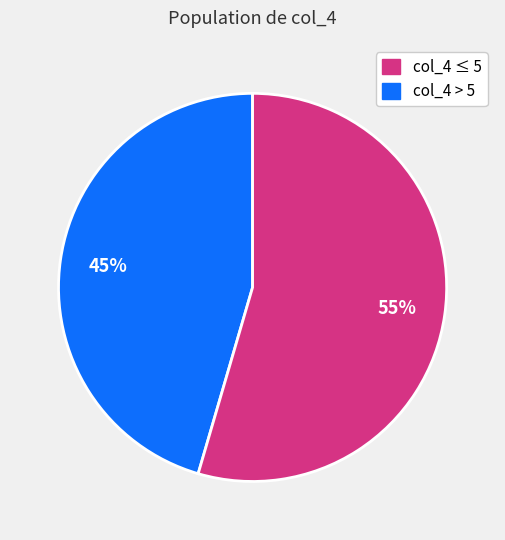

Is there any slice that represents more than half of the pie?

Yes